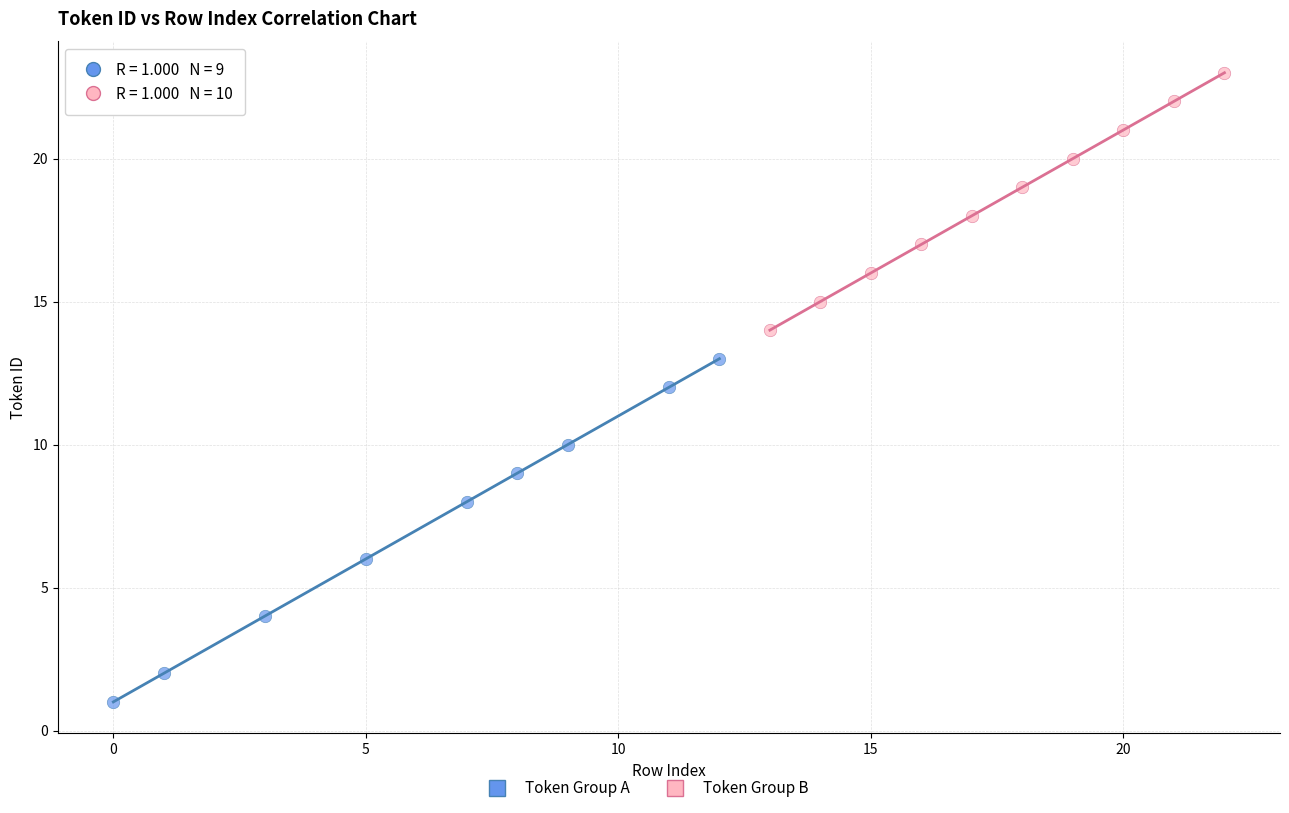

Which series contains the lowest Y value?

Token Group A